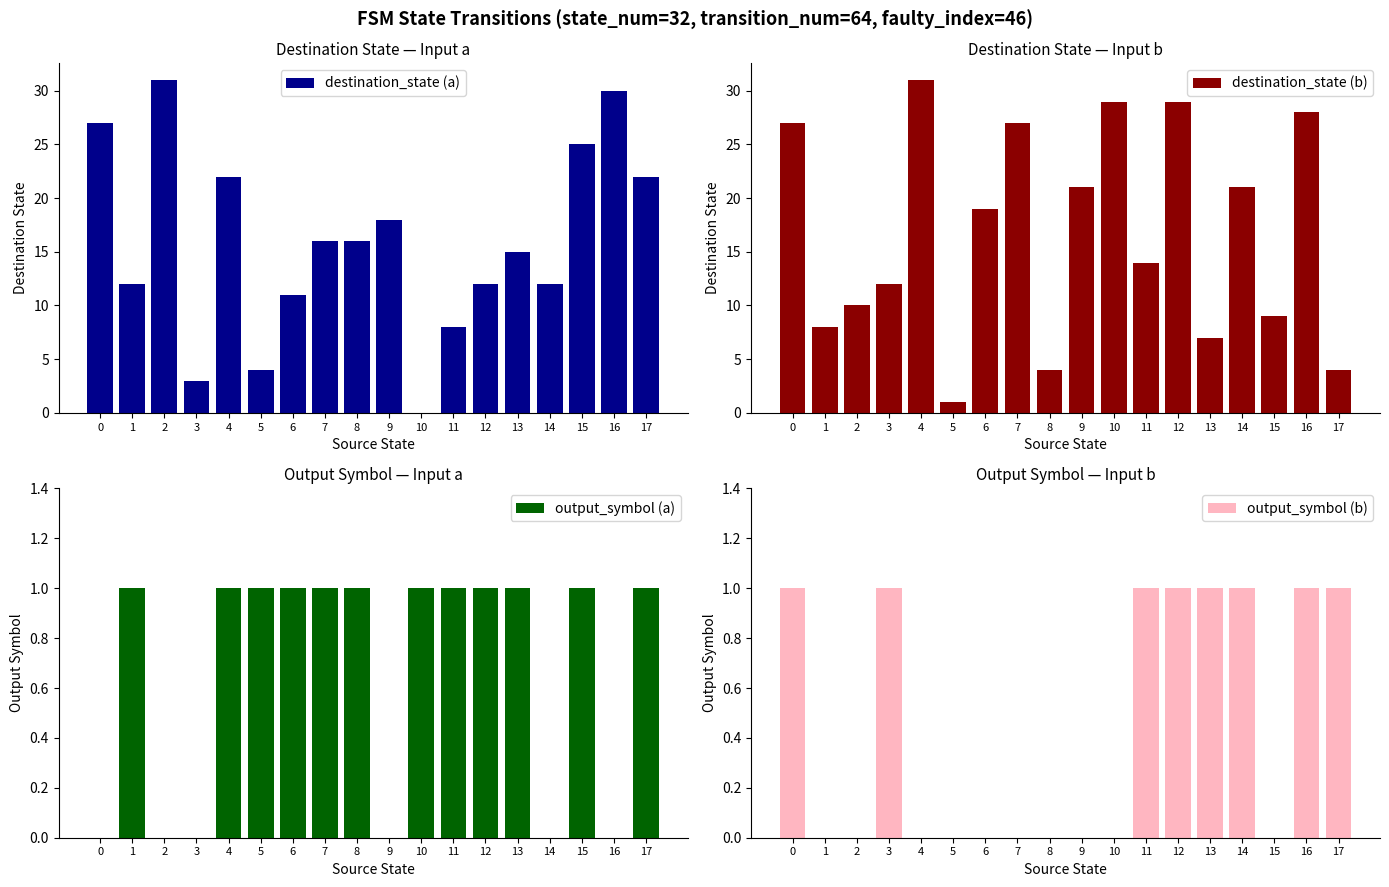

Between 11 and 15, which series saw the biggest shift?

destination_state (a)